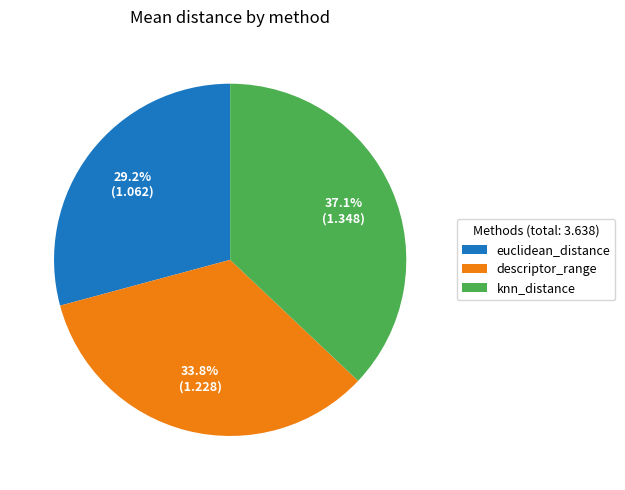

Do descriptor_range and euclidean_distance together represent more than half of the pie?

Yes